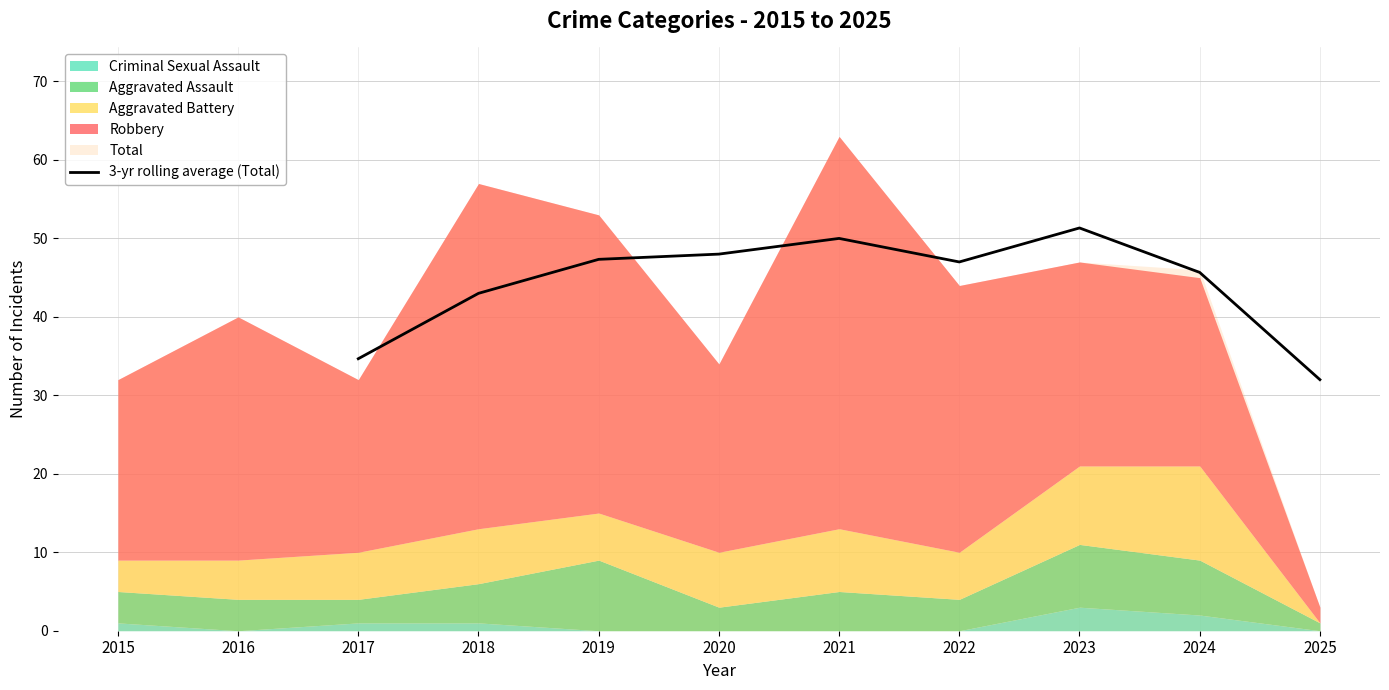

What is the highest value of the 3-yr rolling average (Total) series?

51.3